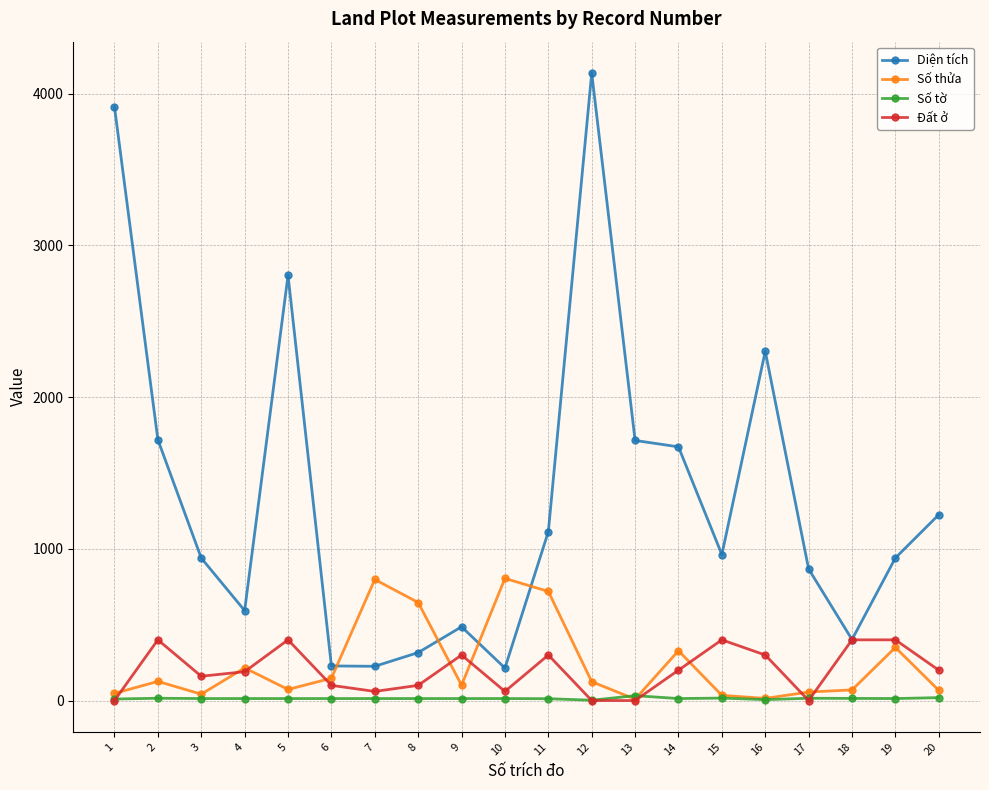

True or false: Số thửa has a value of 215.0 at 4.

True